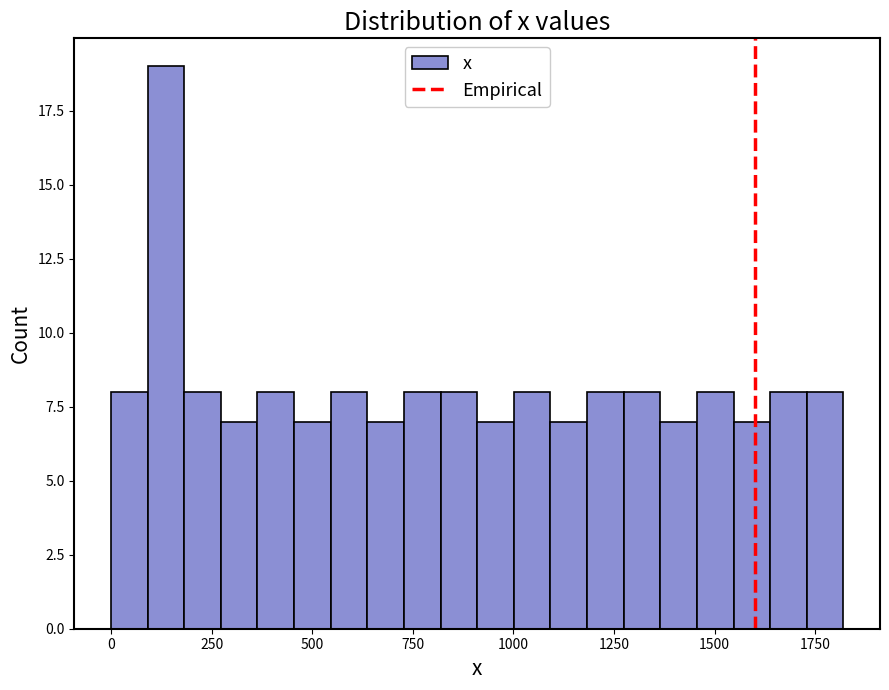

Around what value on the x-axis is the tallest bar? Give the approximate position of its centre, as read against the axis.

150